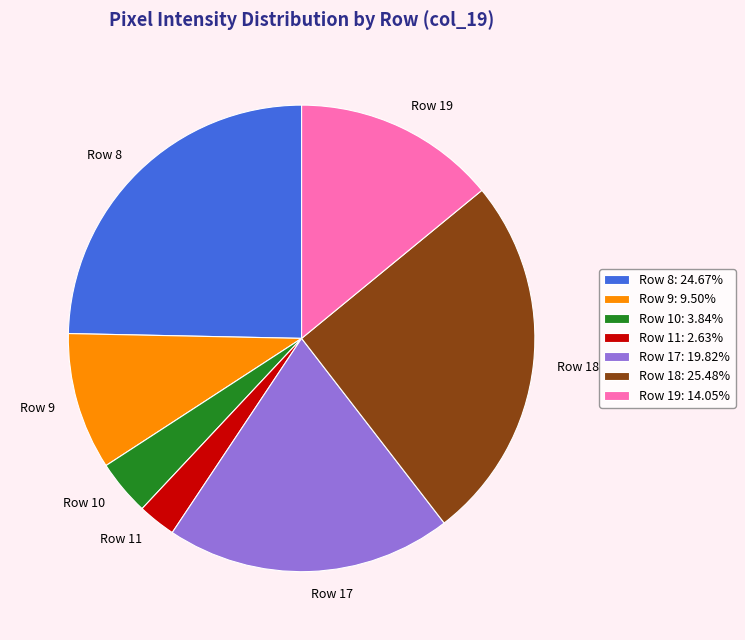

Approximately how many times larger is the value at Row 18 compared to Row 8?

1.0